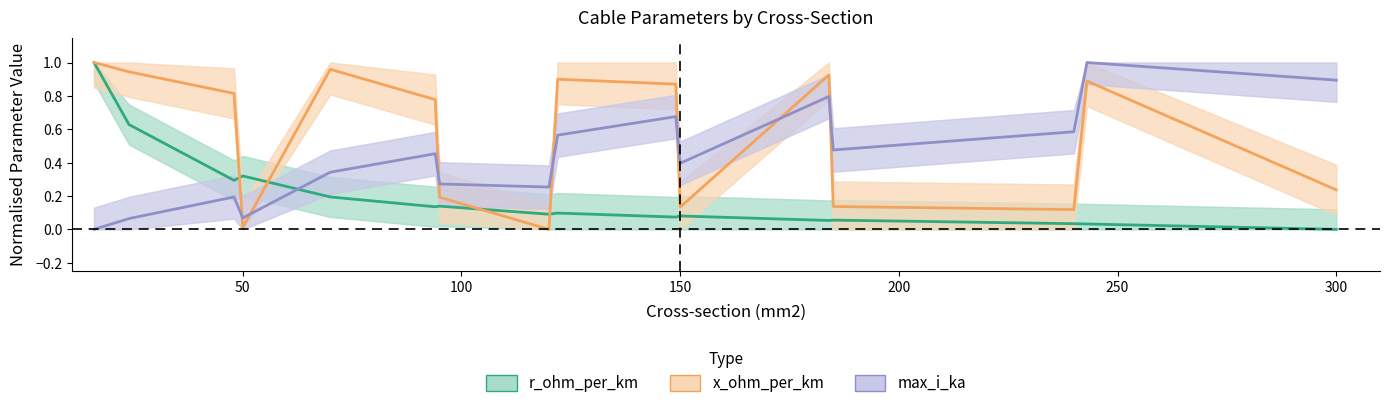

Is it true that max_i_ka equals 0.1 at 50?

False